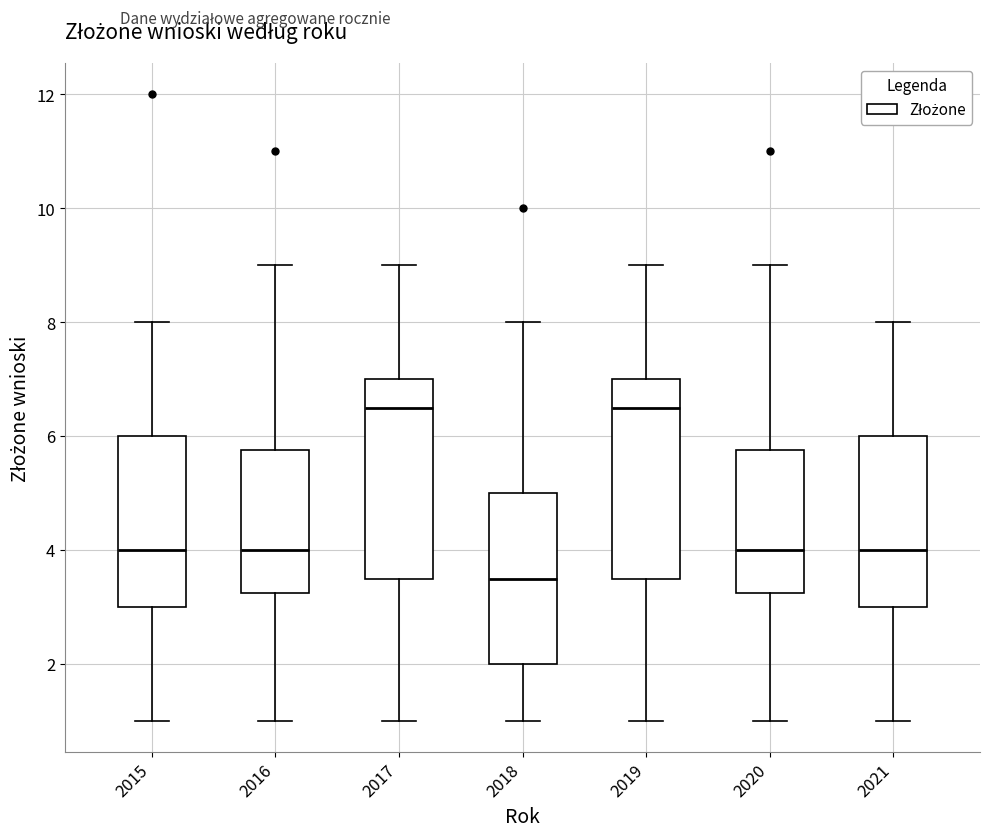

Where does the lower whisker of the box at x = 2021 end on the y-axis? The values are not printed on the chart, so give them approximately, as read against the axis.

1.0